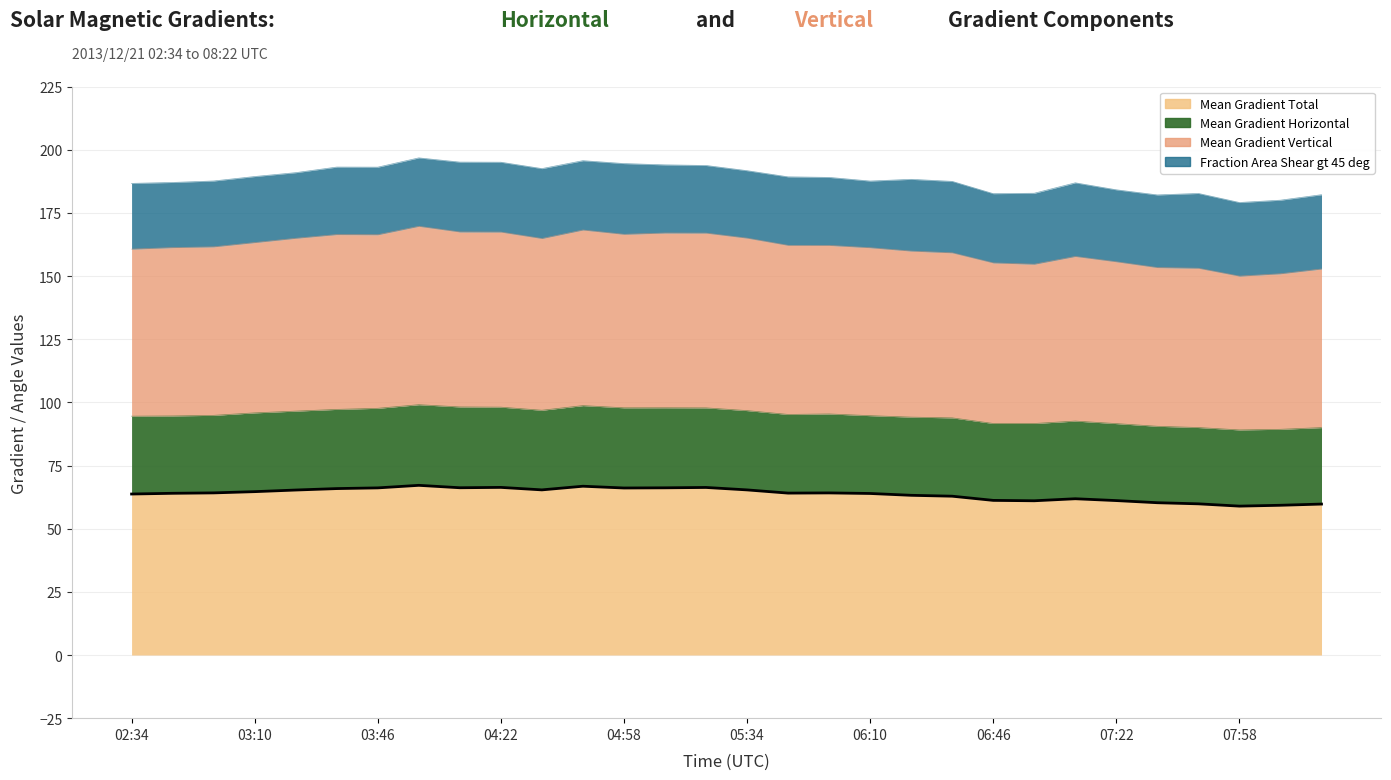

True or false: Mean Gradient Vertical has a value of 152.8 at 08:22.

True